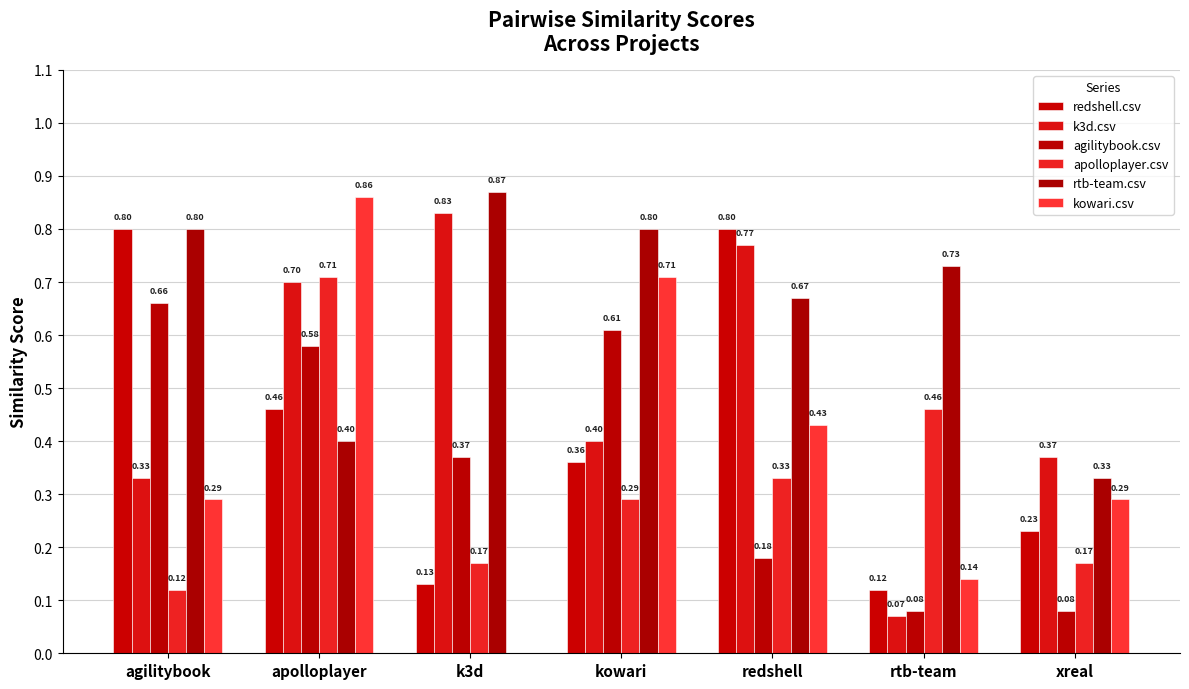

Which series has the largest total across all categories?

rtb-team.csv